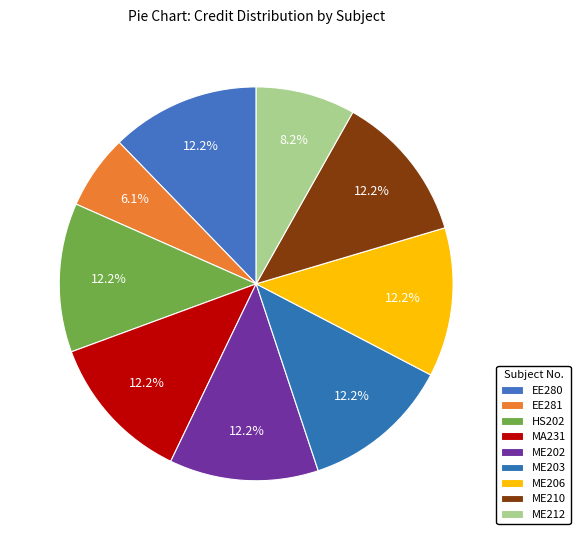

To the nearest percent, what is the difference between the largest and smallest slice percentages?

6%